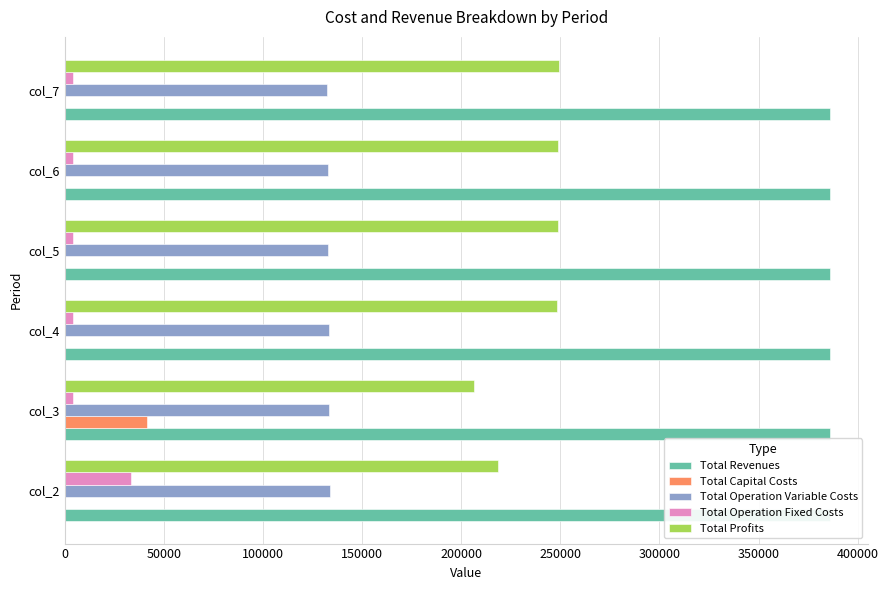

The Total Profits series shows 248312.4 at col_4. True or false?

True